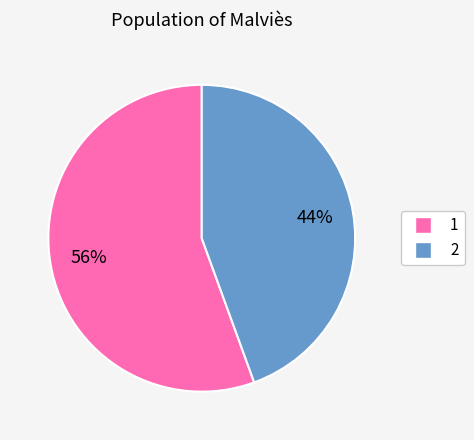

How many slices are in this pie chart?

2